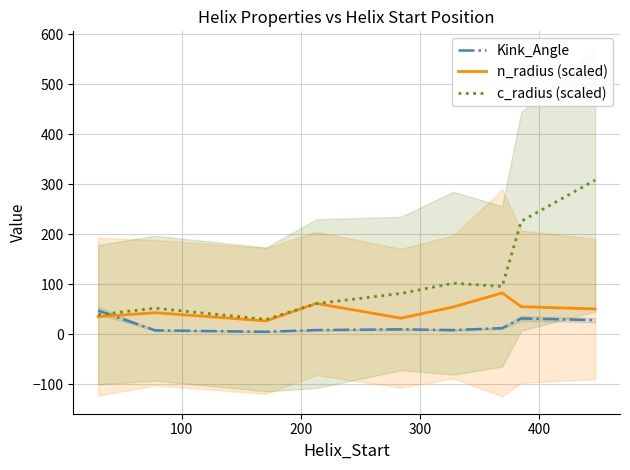

How many times do n_radius (scaled) and Kink_Angle cross each other?

1